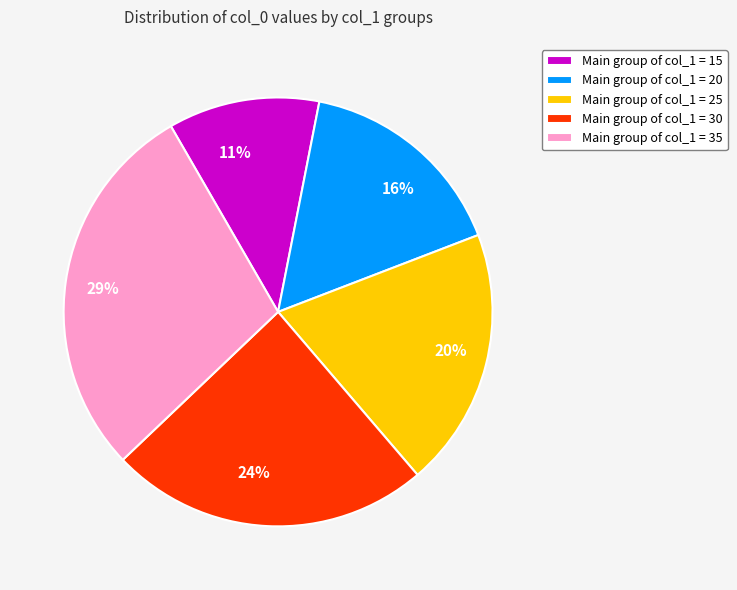

True or false: 11% accounts for 11% of the total.

True